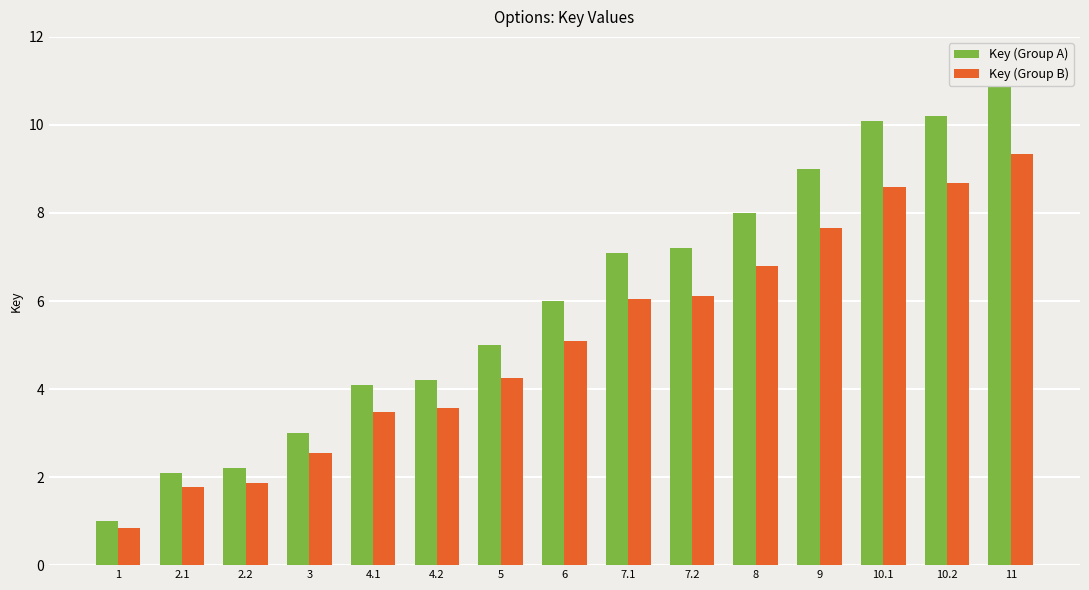

The Key (Group A) series shows 1.0 at 1. True or false?

True